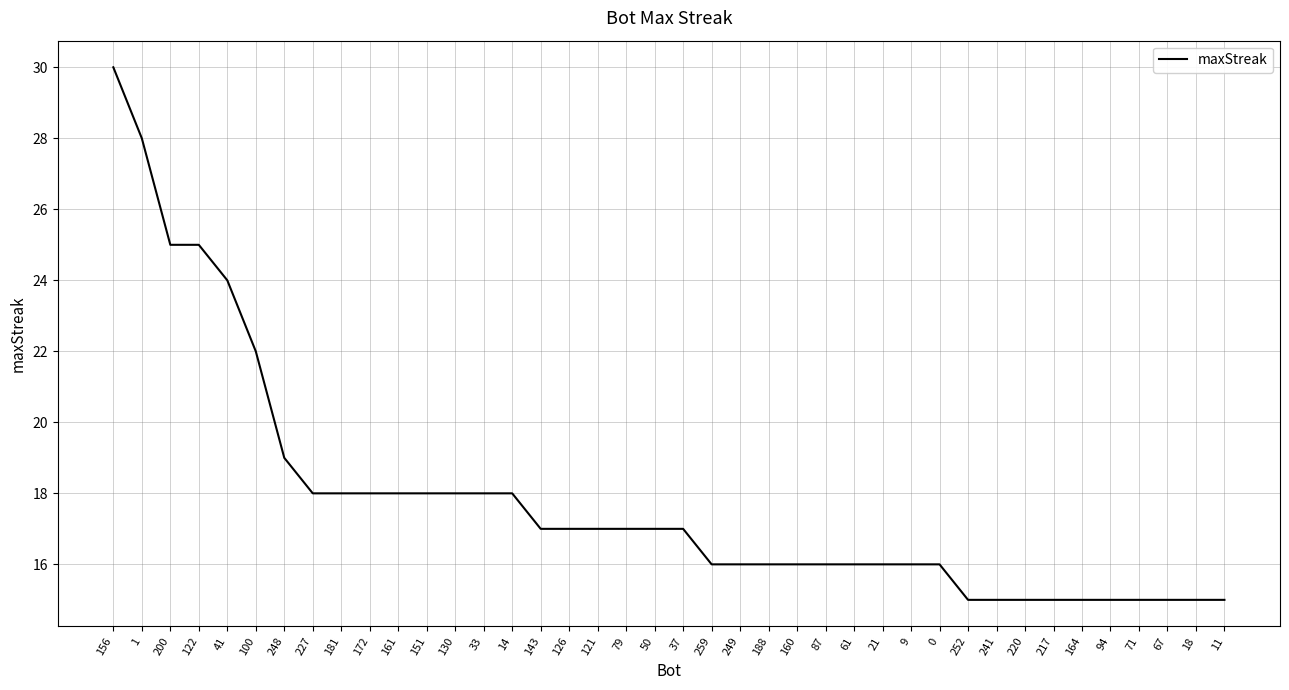

What is the greatest value displayed?

30